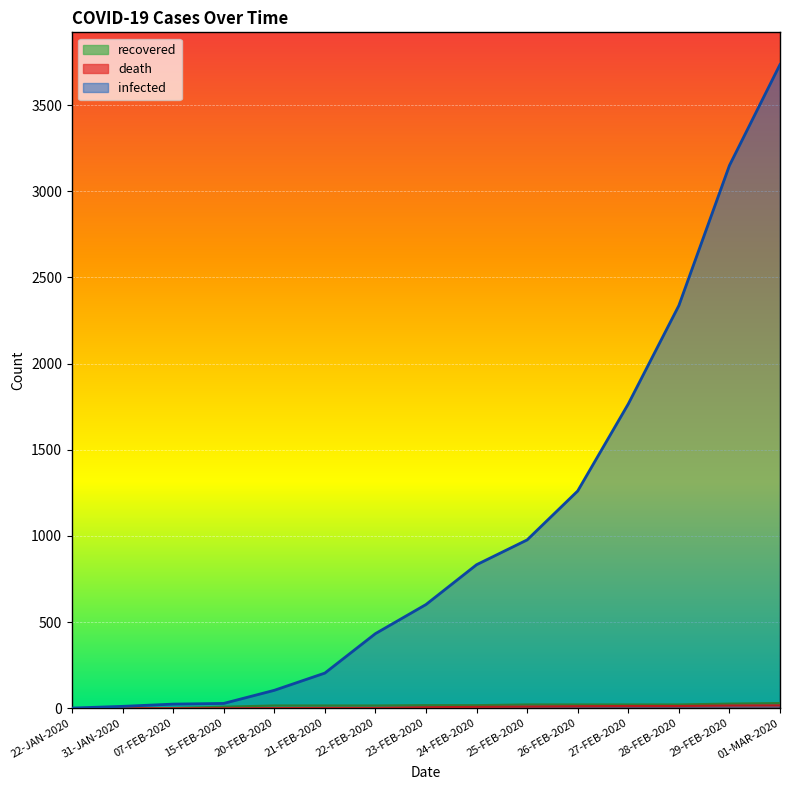

Which series changed the most between 22-JAN-2020 and 27-FEB-2020?

infected